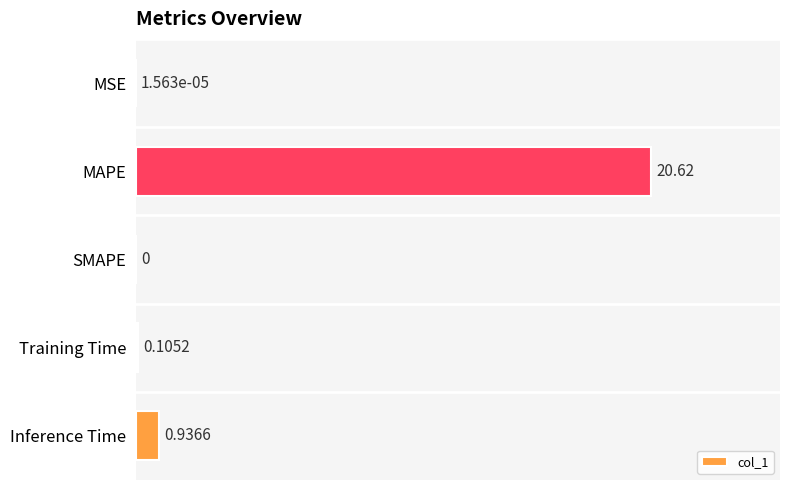

Which label corresponds to the largest value in the chart?

MAPE